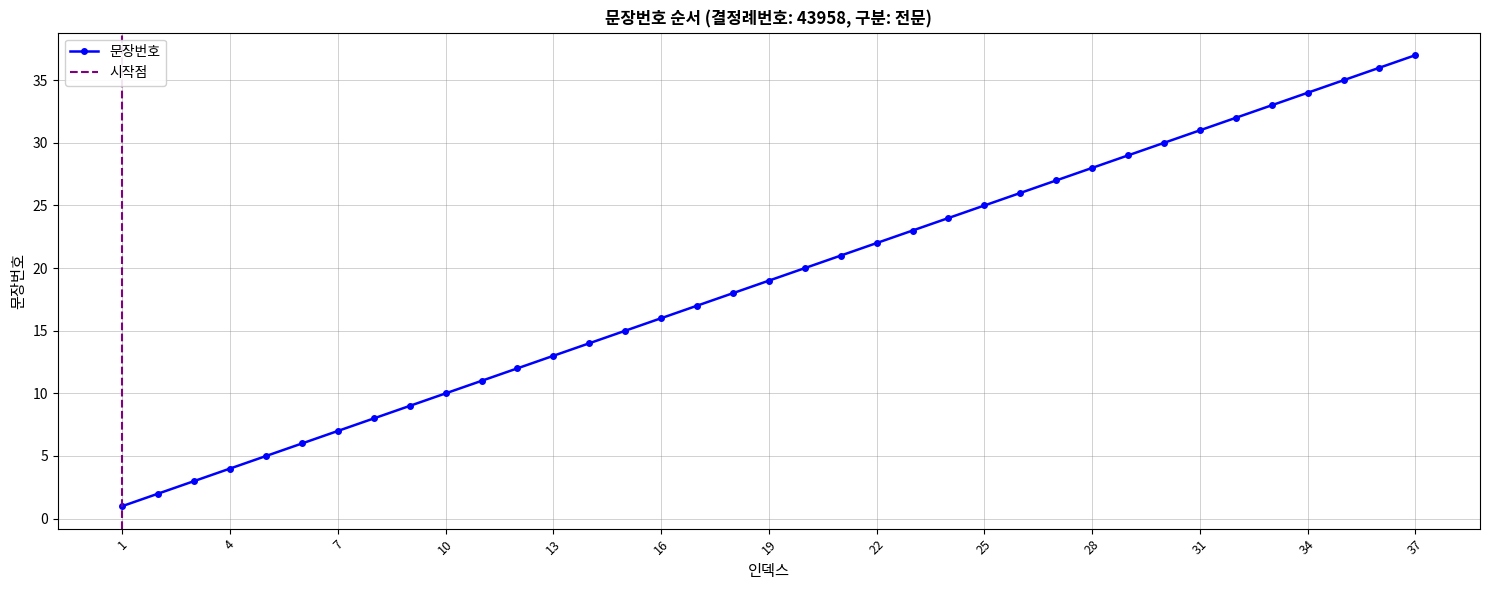

What is the value of the 15th point from the left?

15